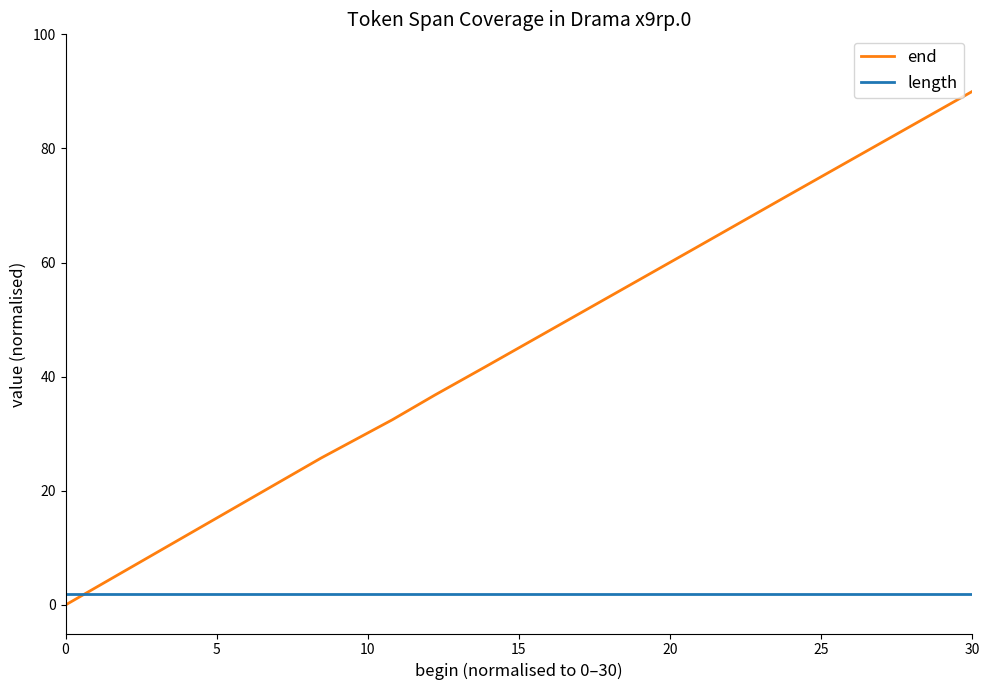

How many lines are shown in the chart?

2